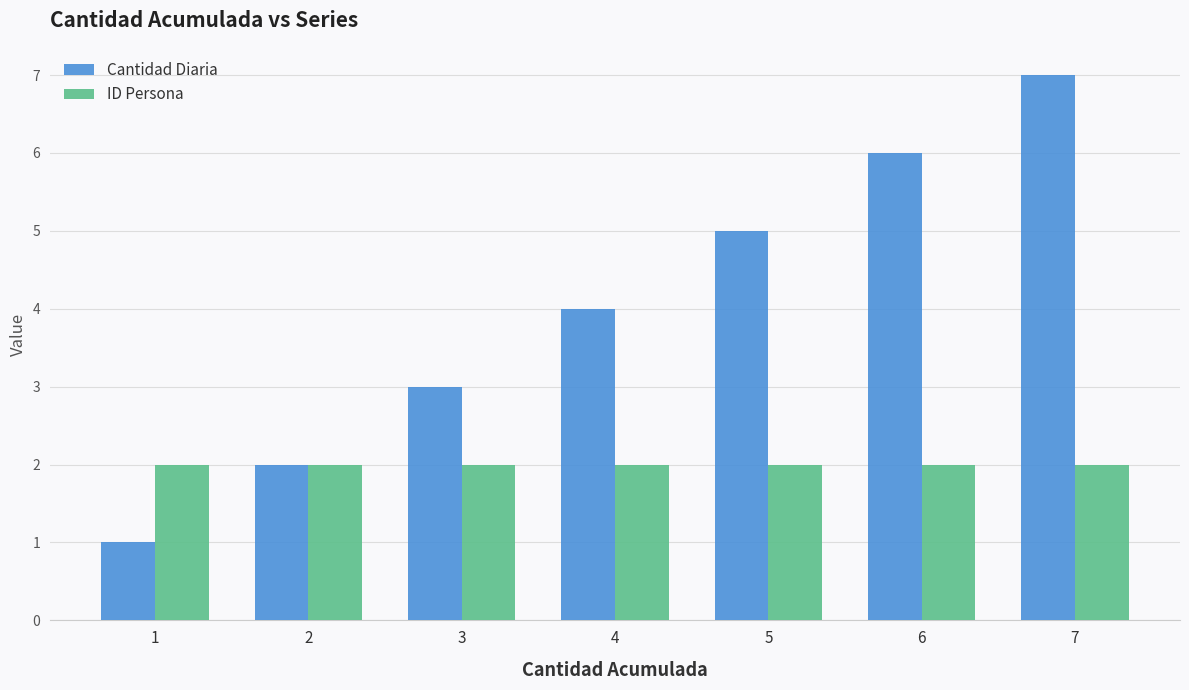

How many bars are there in each group?

2